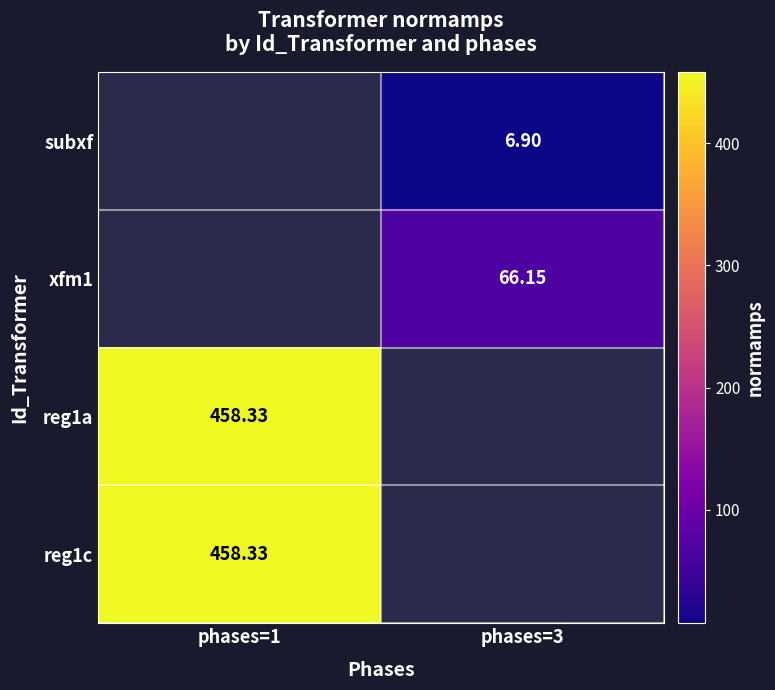

What is the spread (max minus min) of values at phases=3?

59.3